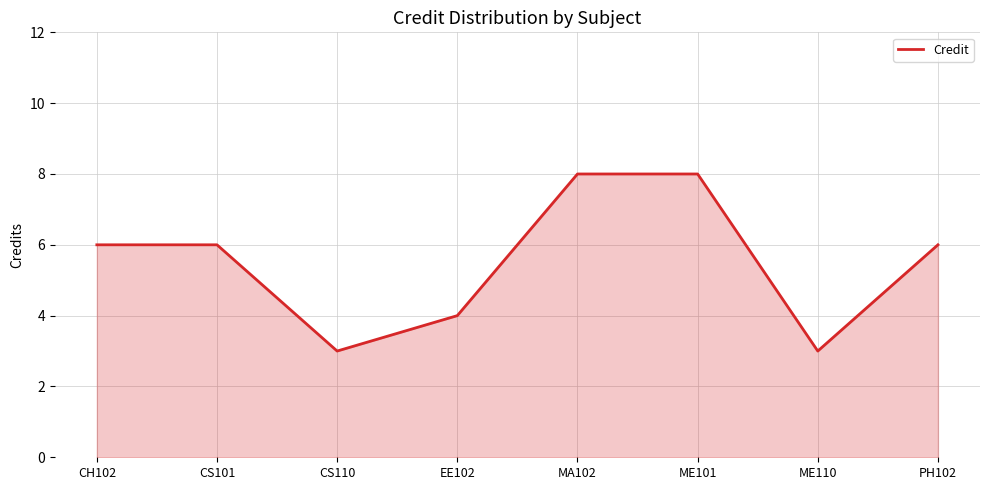

What position from the left is ME110?

7